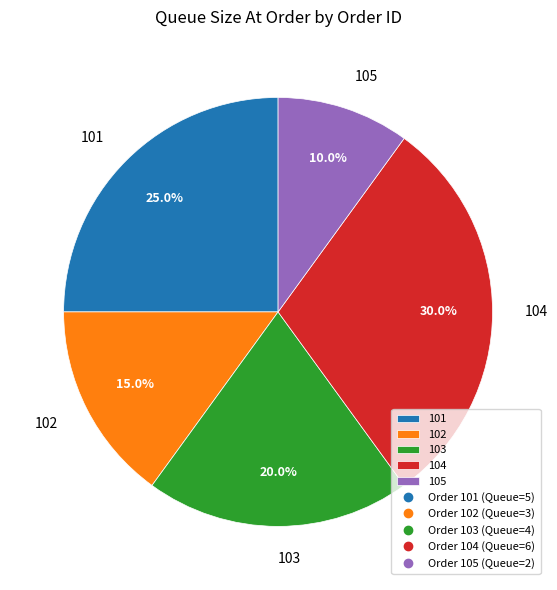

Rank the categories by value from highest to lowest.

104, 101, 103, 102, 105